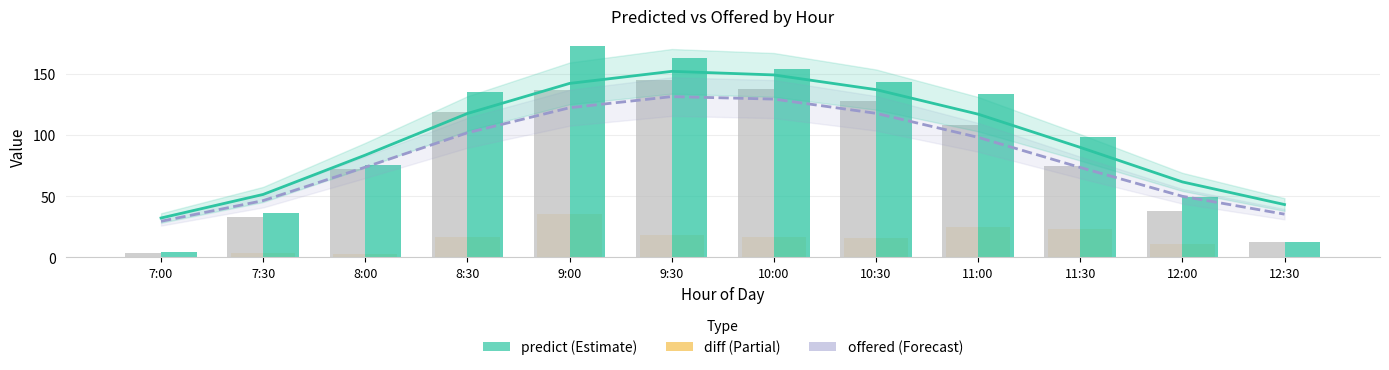

Is it true that predict equals 75.1 at 8:00?

True